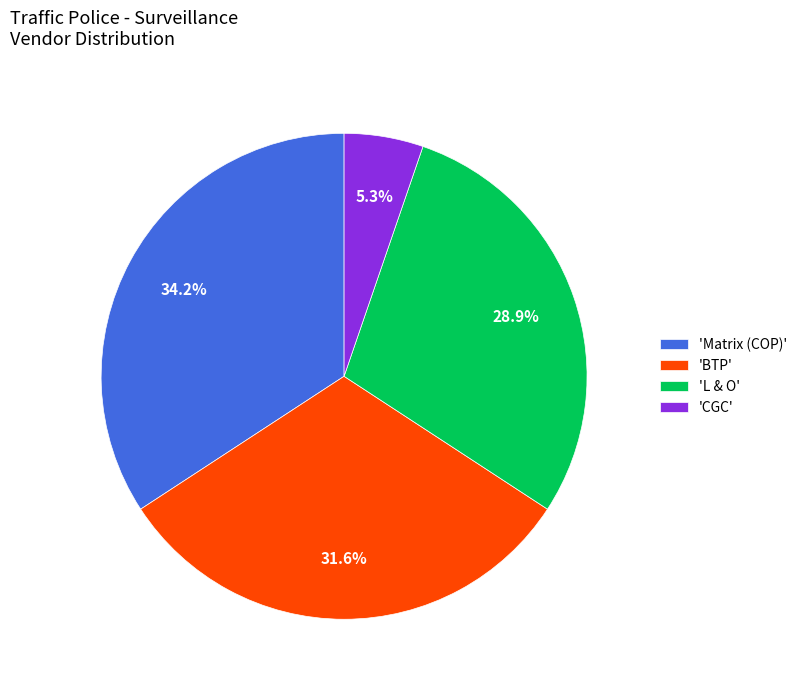

How many slices are in this pie chart?

4